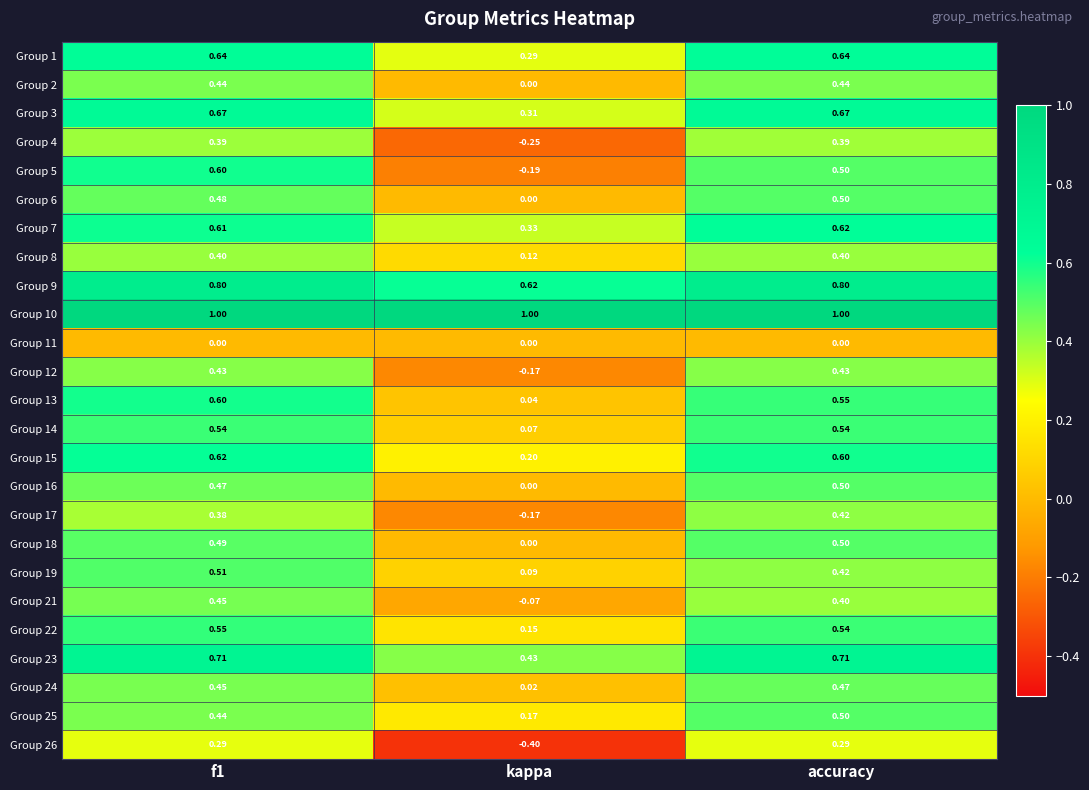

What is the spread (max minus min) of values at kappa?

1.4